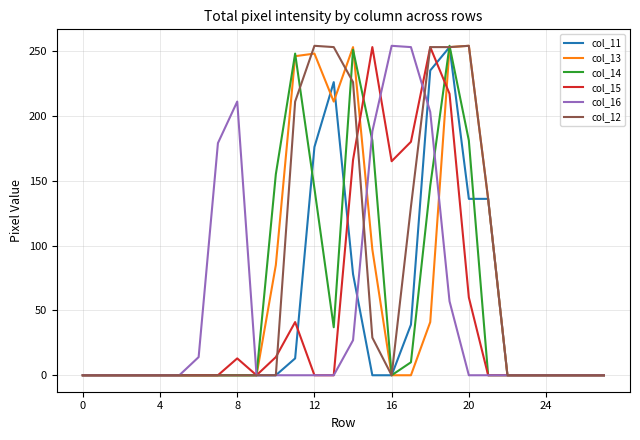

What is the maximum value shown in the chart?

254